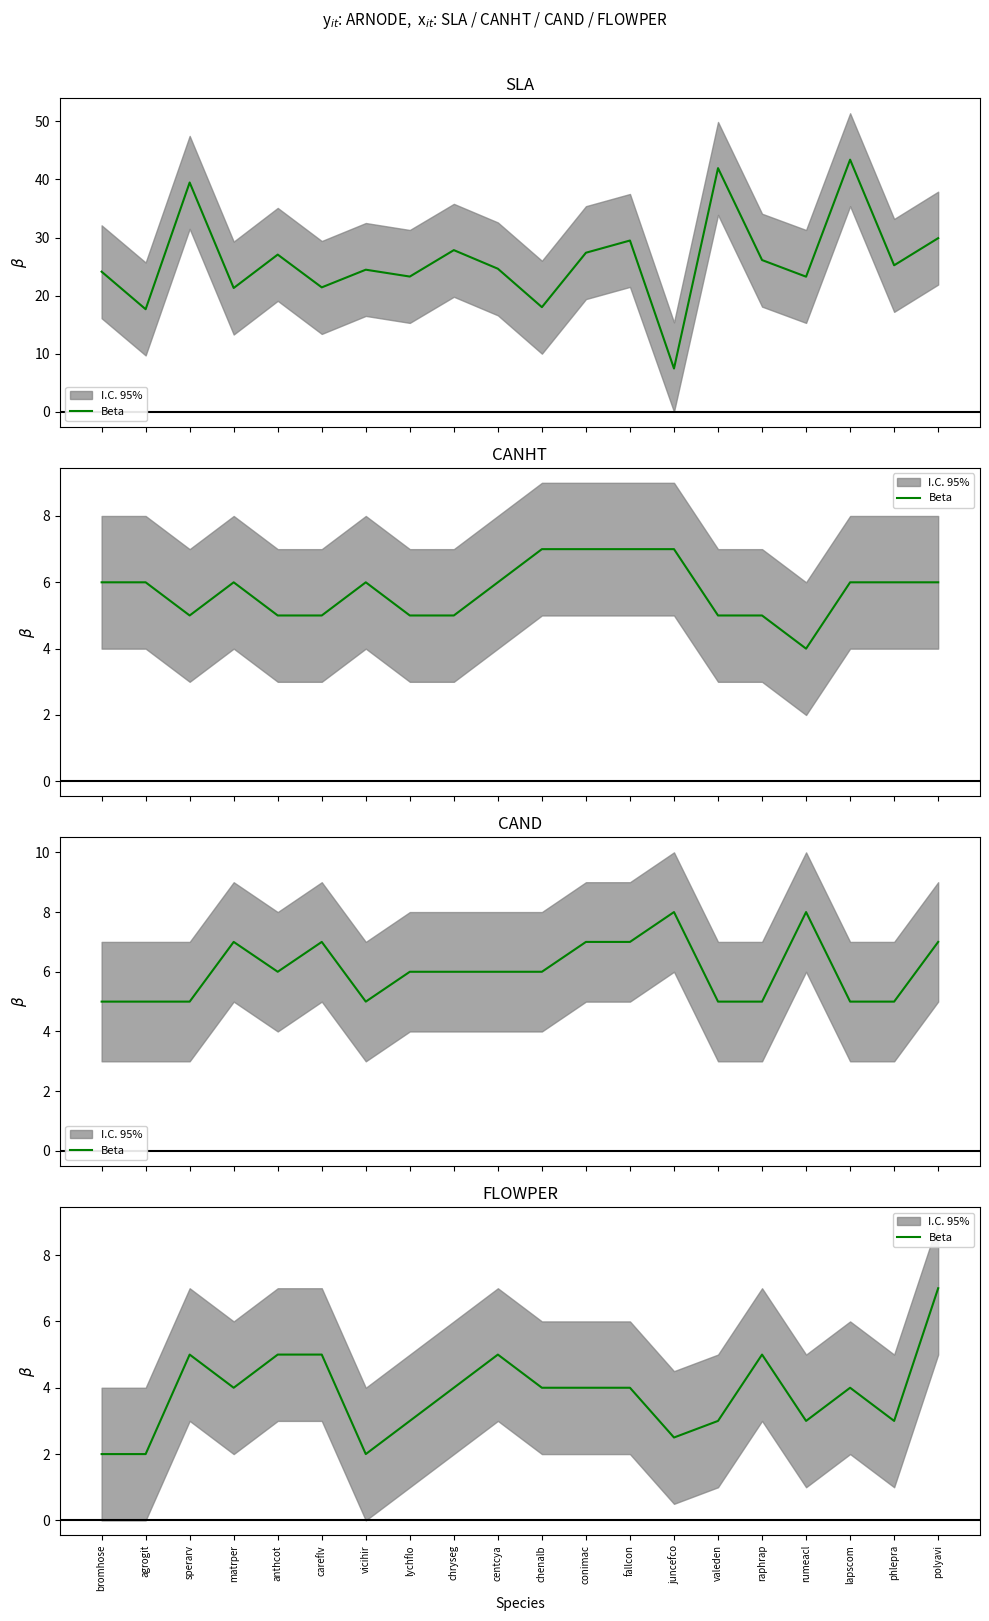

What is the label of the 17th point from the right?

matrper